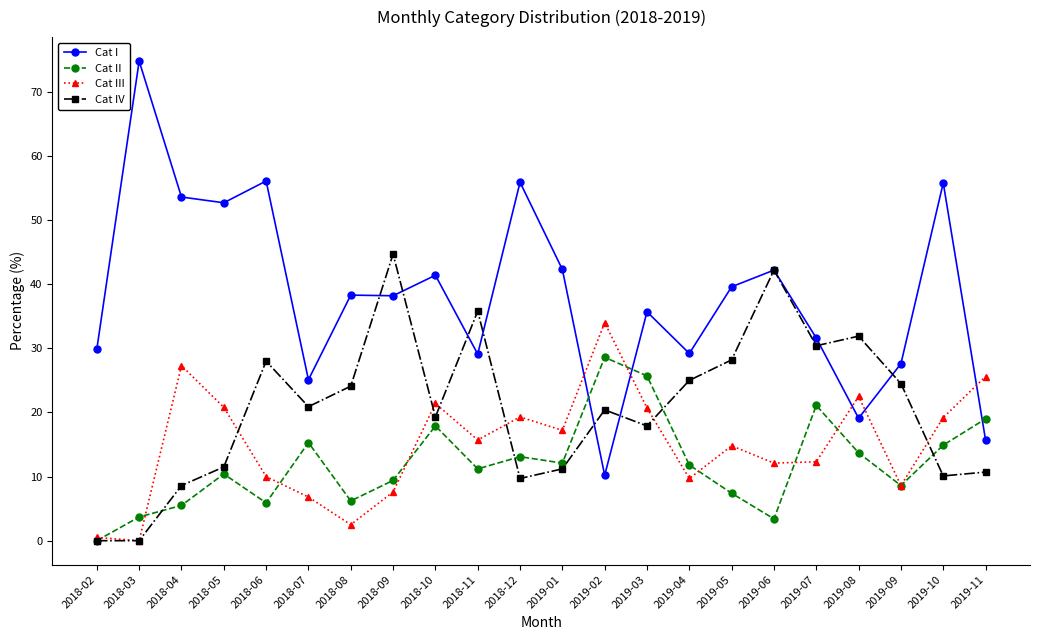

True or false: Cat III has more than 0 points higher than both neighbors.

True